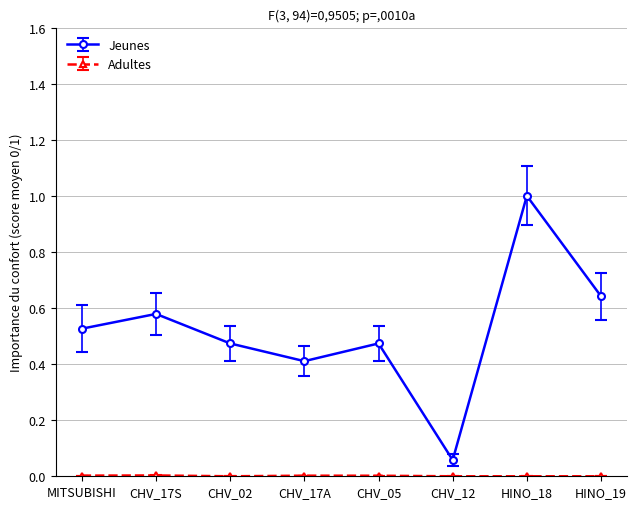

Which series has the widest spread of values?

Jeunes